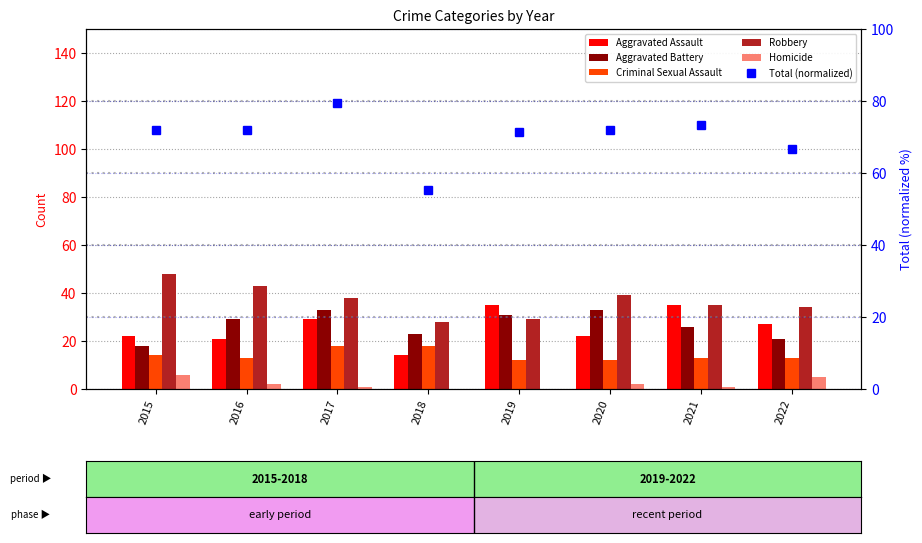

Is the value of Total (normalized) at 2020 greater than the value of Aggravated Battery at 2015?

Yes